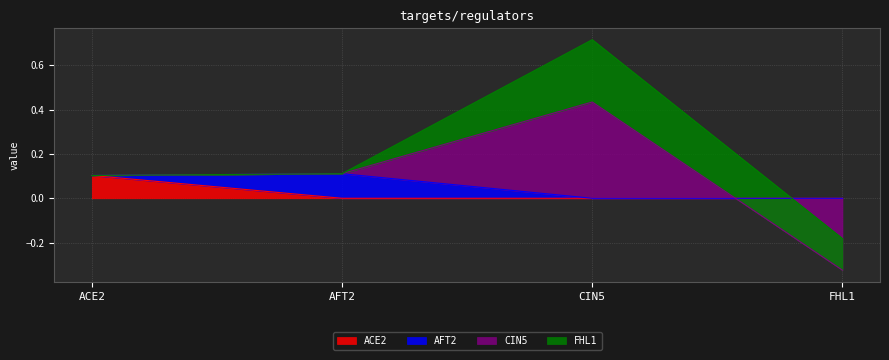

How many values in ACE2 are above zero?

1